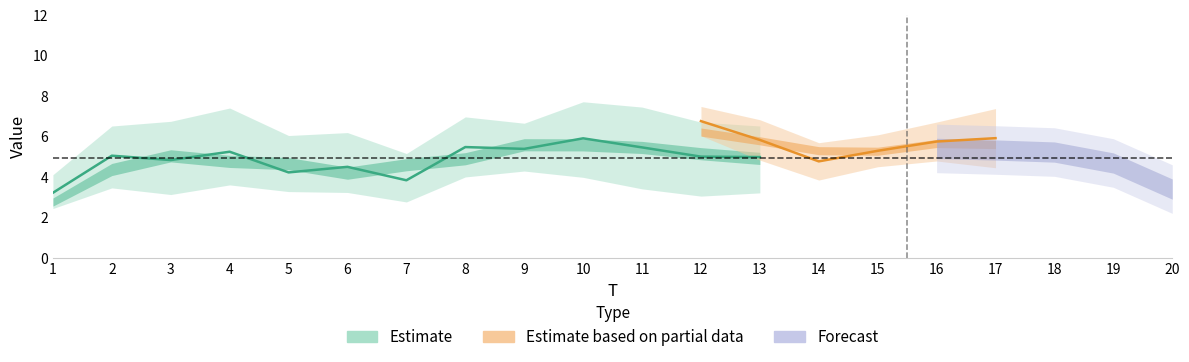

List the labels in order of value, smallest first.

1, 7, 5, 6, 3, 13, 12, 2, 4, 9, 11, 8, 10